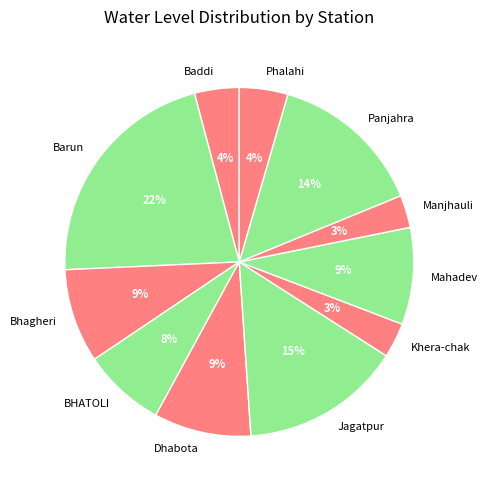

Approximately how many times larger is the value at Panjahra compared to Bhagheri?

1.6